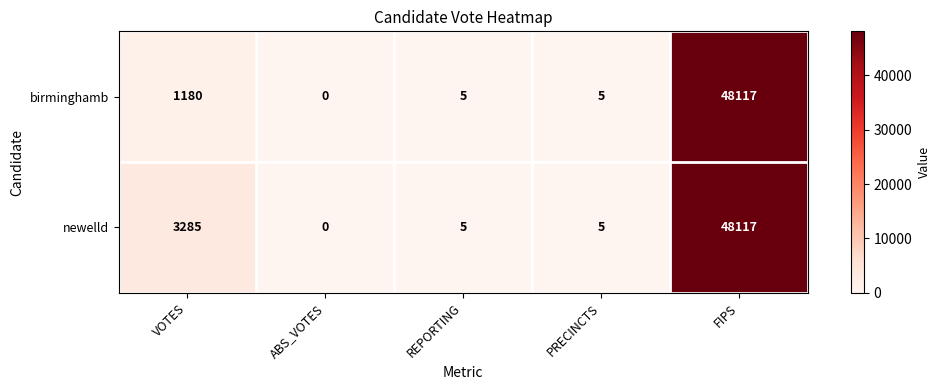

What is the difference between the maximum and second lowest values in the birminghamb series?

48112